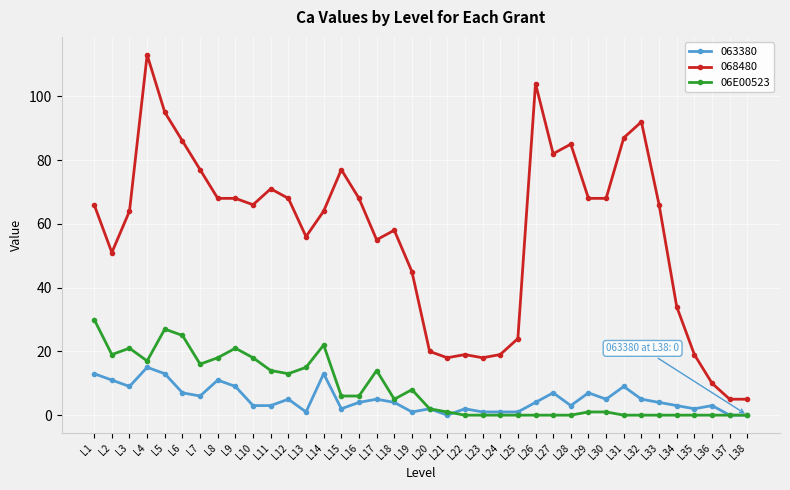

What is the greatest value displayed?

113